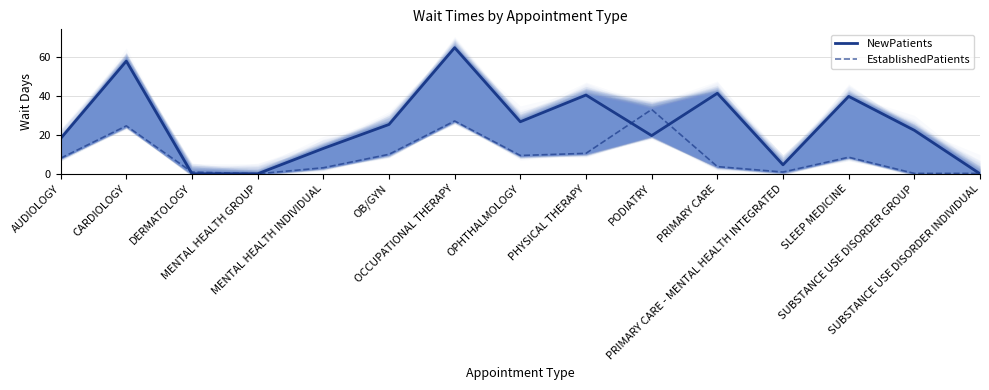

Reading right to left, what are all the values shown in this chart?

NewPatients: 0.0	22.3	39.7	4.6	41.3	19.6	40.4	26.7	64.7	25.3	13.0	0.0	0.0	57.8	18.1
EstablishedPatients: 0.2	0.2	8.5	0.9	3.7	33.0	10.5	9.4	27.1	10.0	3.1	0.0	0.9	24.6	8.0